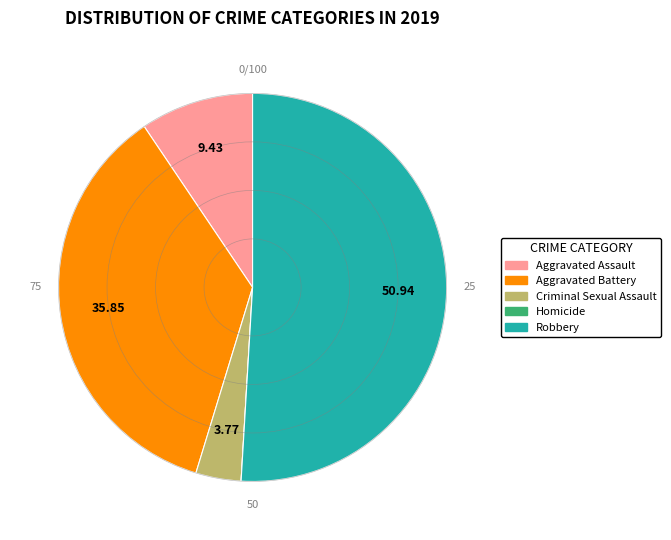

Is there a majority slice in this chart?

Yes